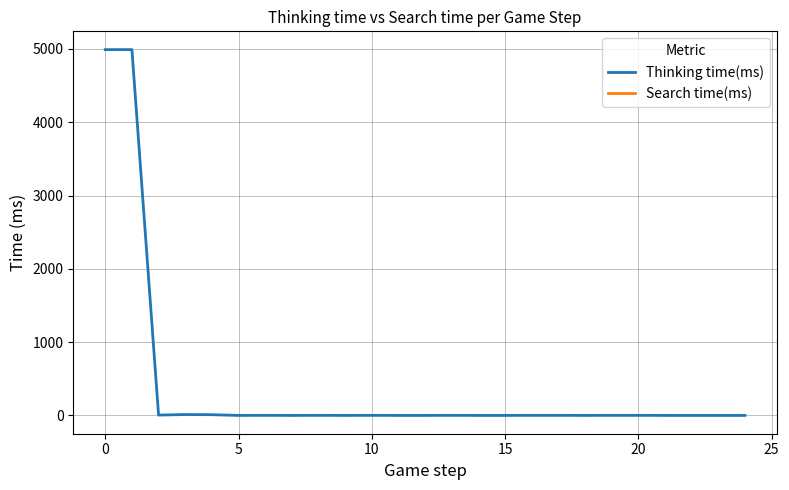

Is the value of Thinking time(ms) at 14 greater than the value of Search time(ms) at 20?

No